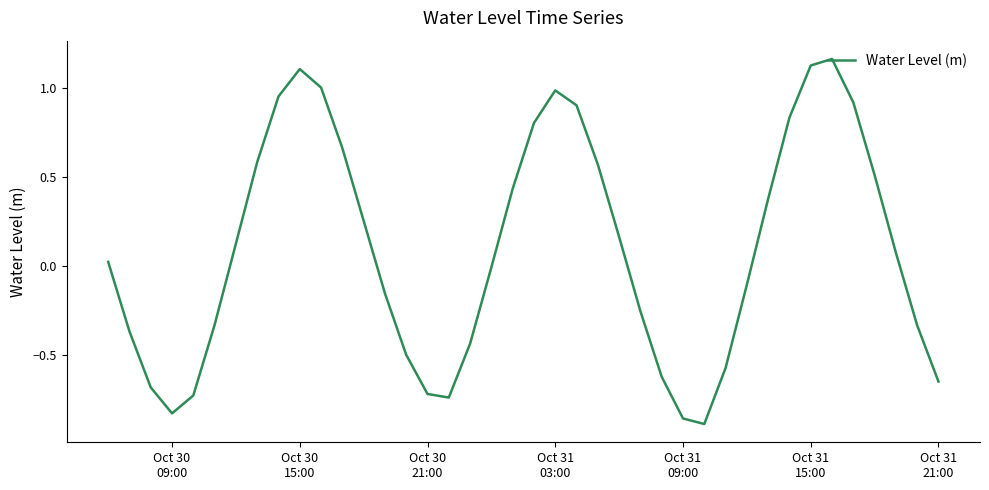

What is the difference between the maximum and minimum values?

2.1